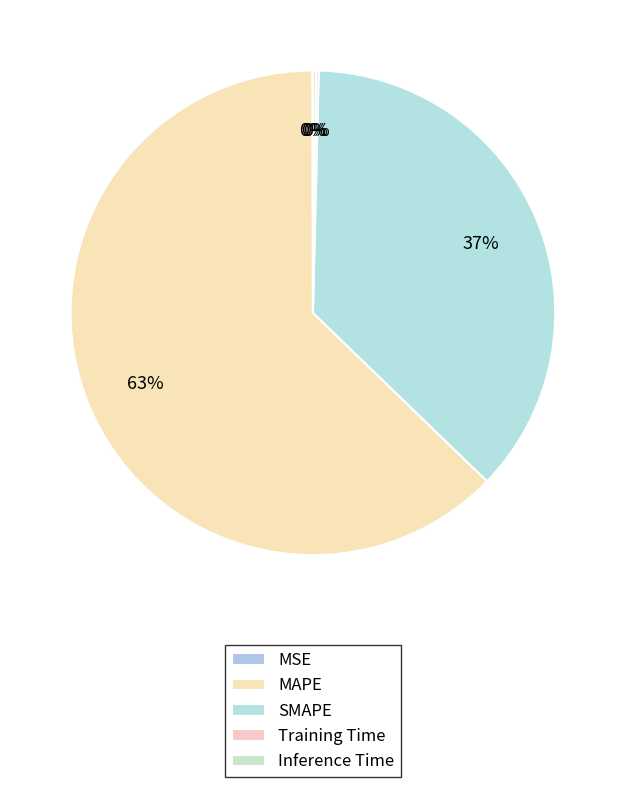

To the nearest percent, what is the difference between the largest and smallest slice percentages?

63%